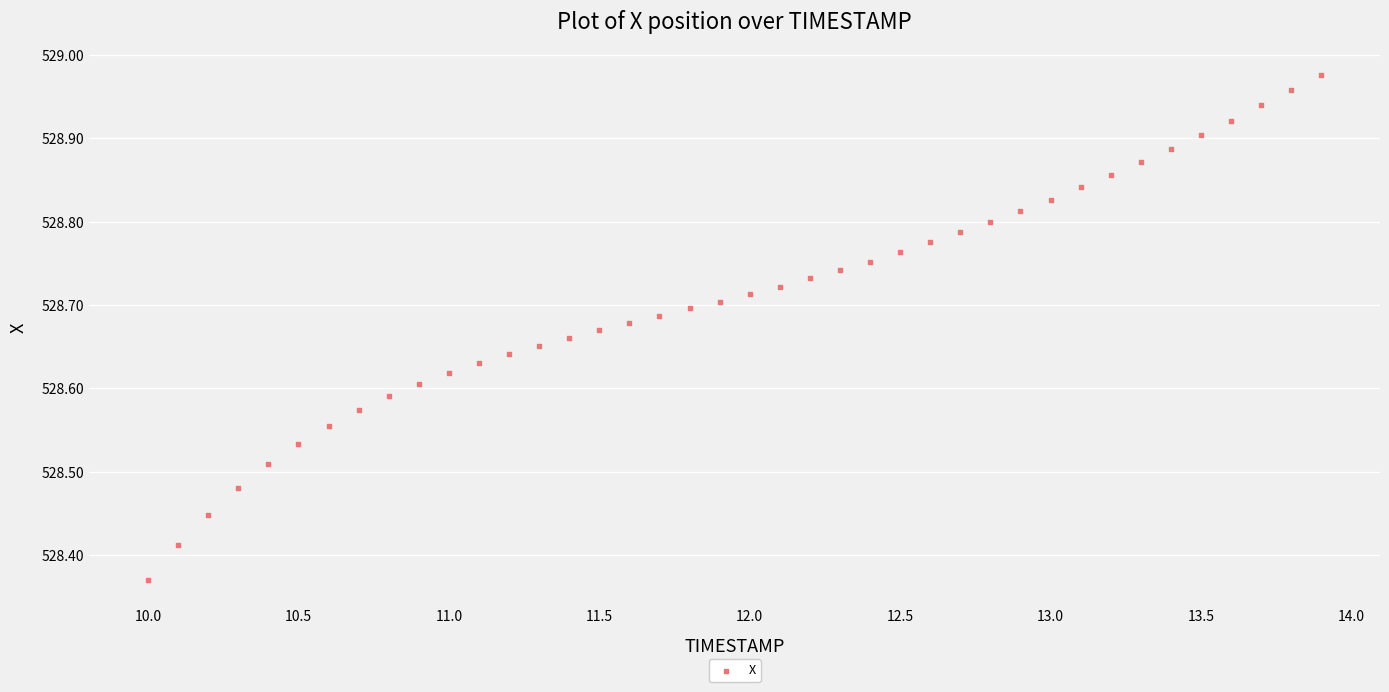

What is the range of Y values (max minus min)?

0.6